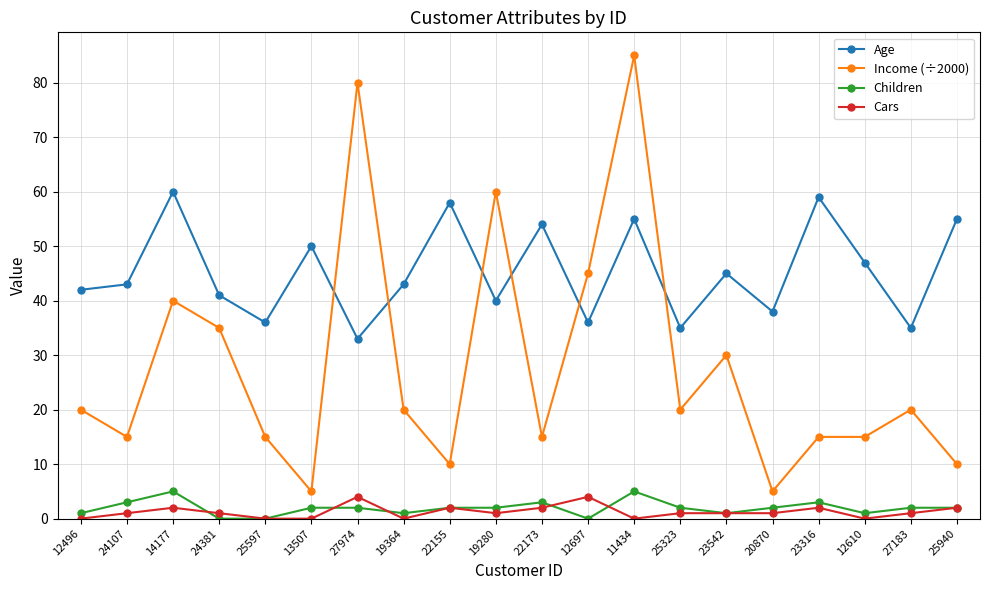

After their last crossing, which series has the higher values: Age or Income (÷2000)?

Age